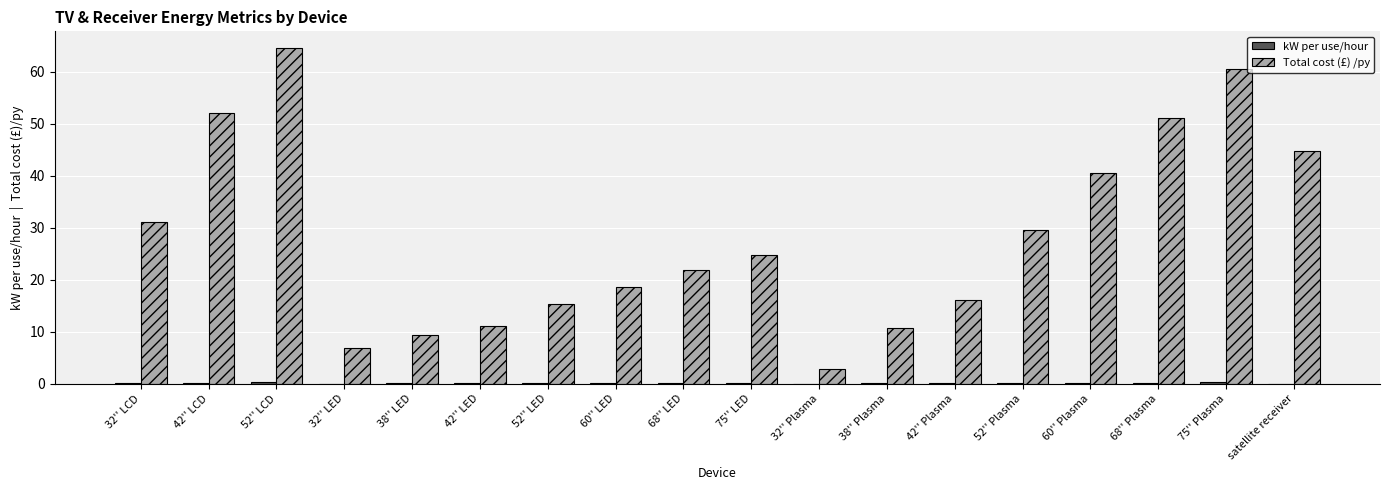

What is the highest value of the Total cost (£) /py series?

64.5